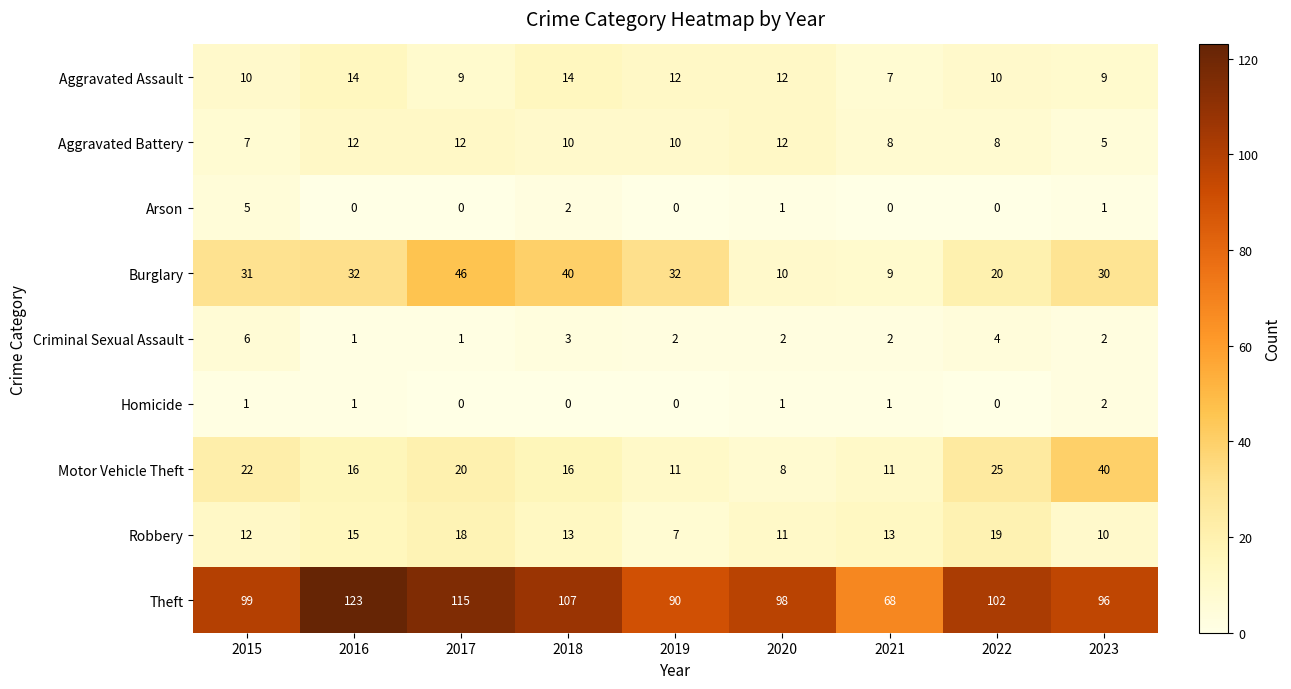

At which category is the sum across all series the highest?

2017